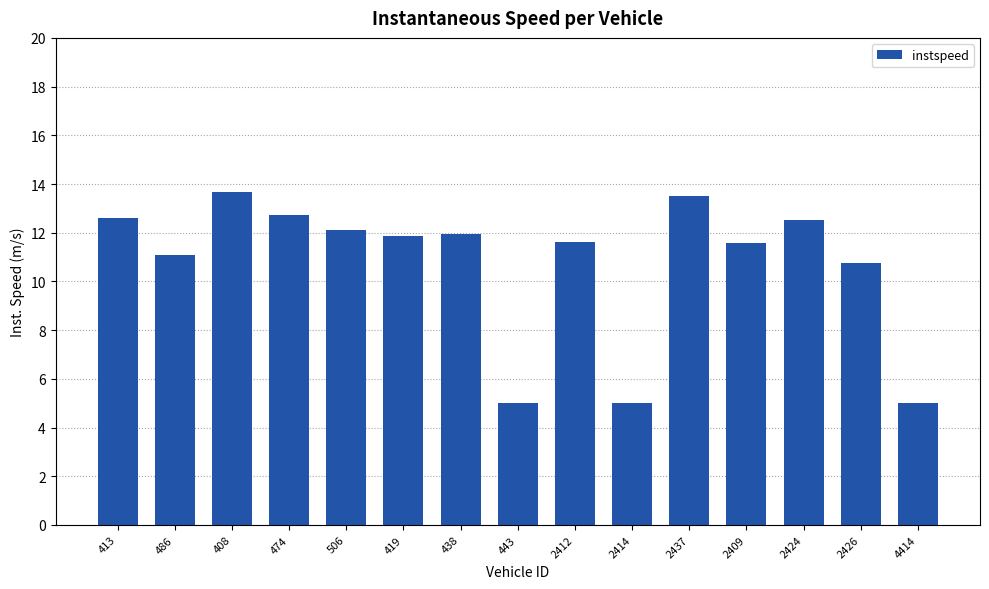

What is the smallest value displayed?

5.0